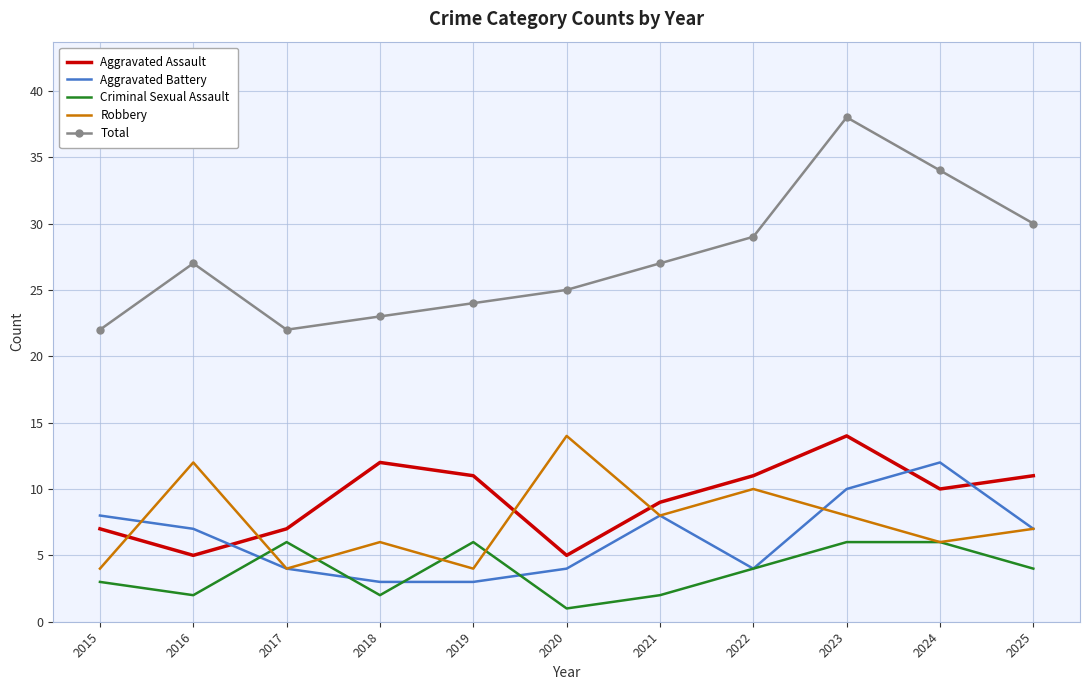

At which category is the sum across all series the highest?

2023